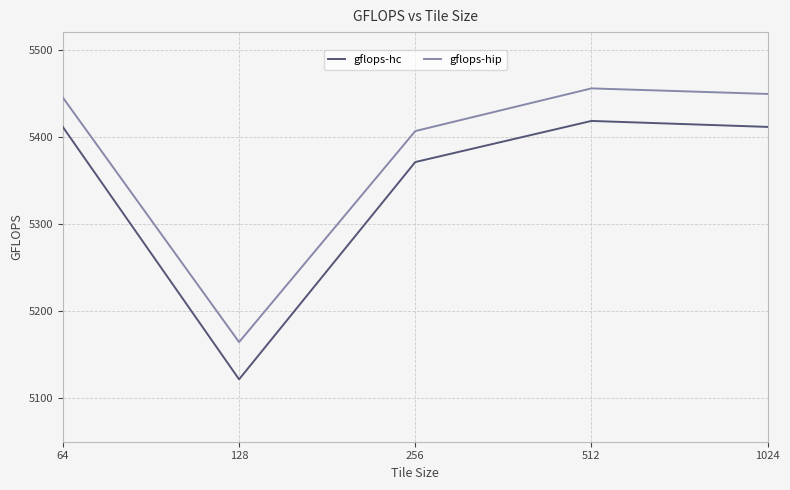

Which series has the largest range (max minus min)?

gflops-hc